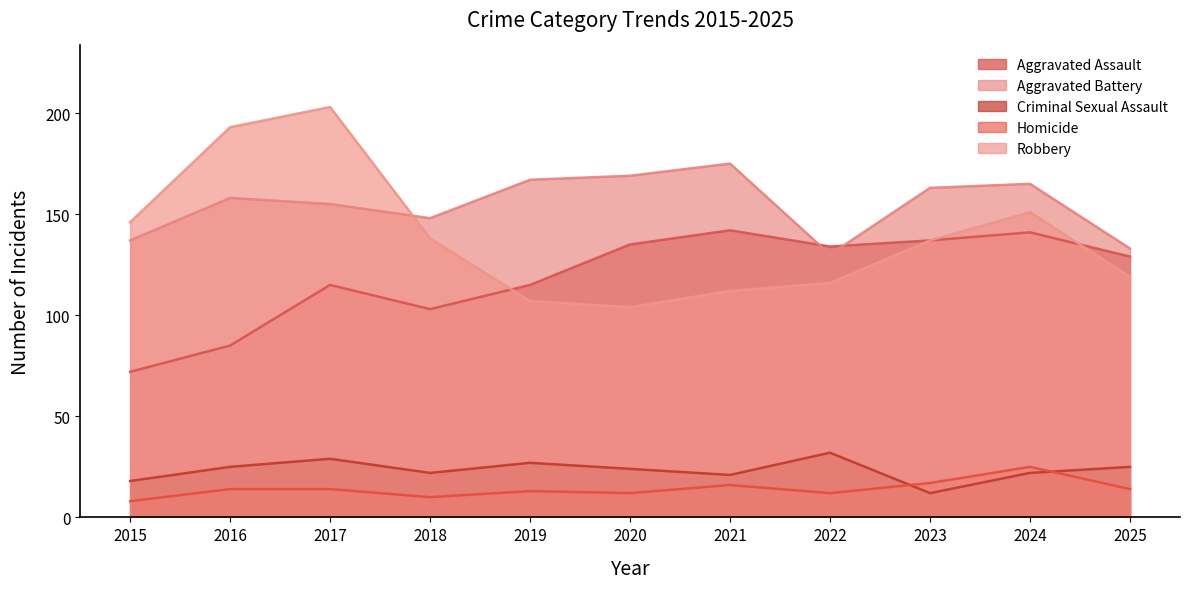

At which label is Criminal Sexual Assault closest to 22?

2018